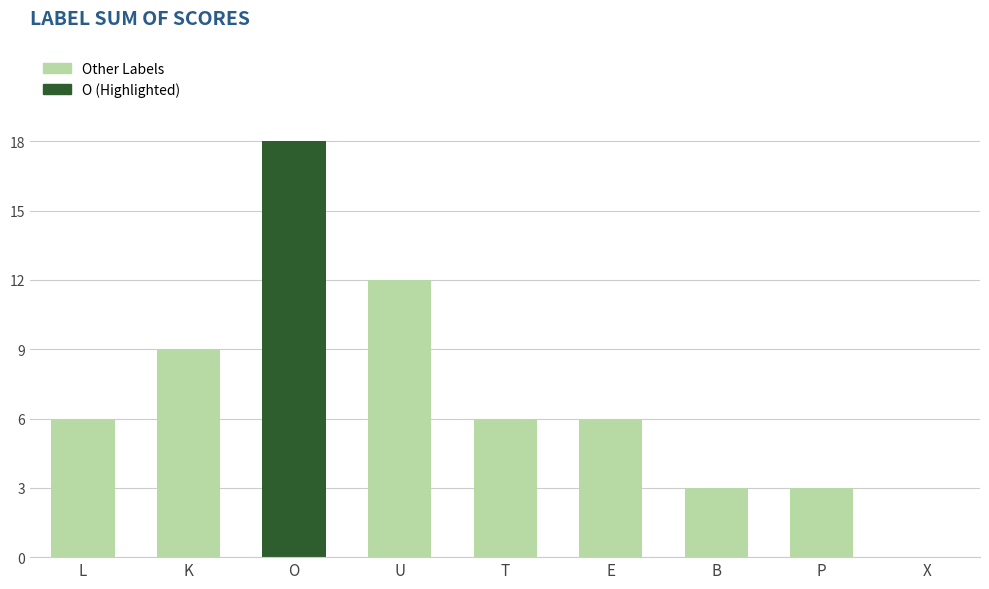

Is it true that the value at P is 4?

False